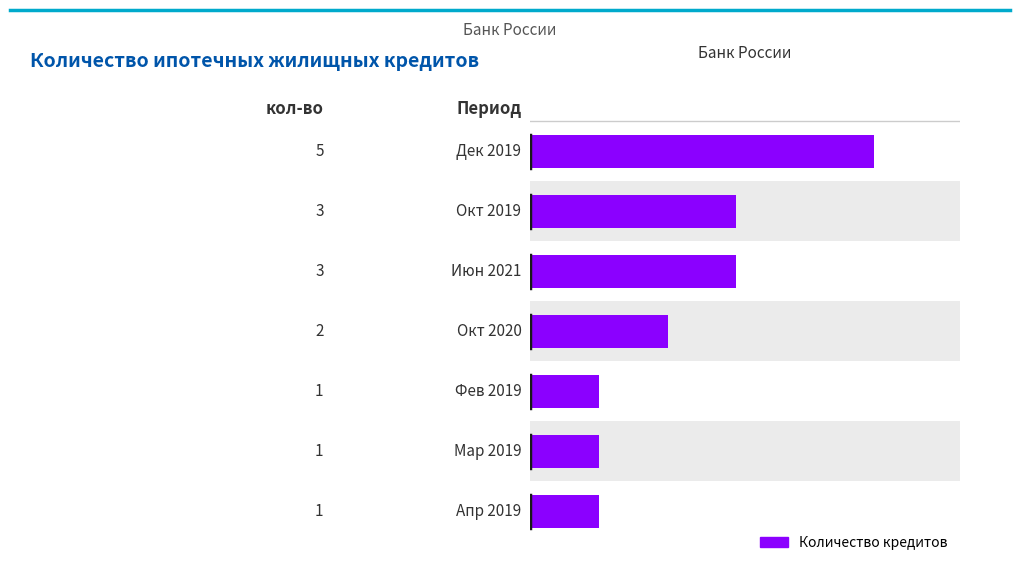

Does the chart contain any negative values?

No